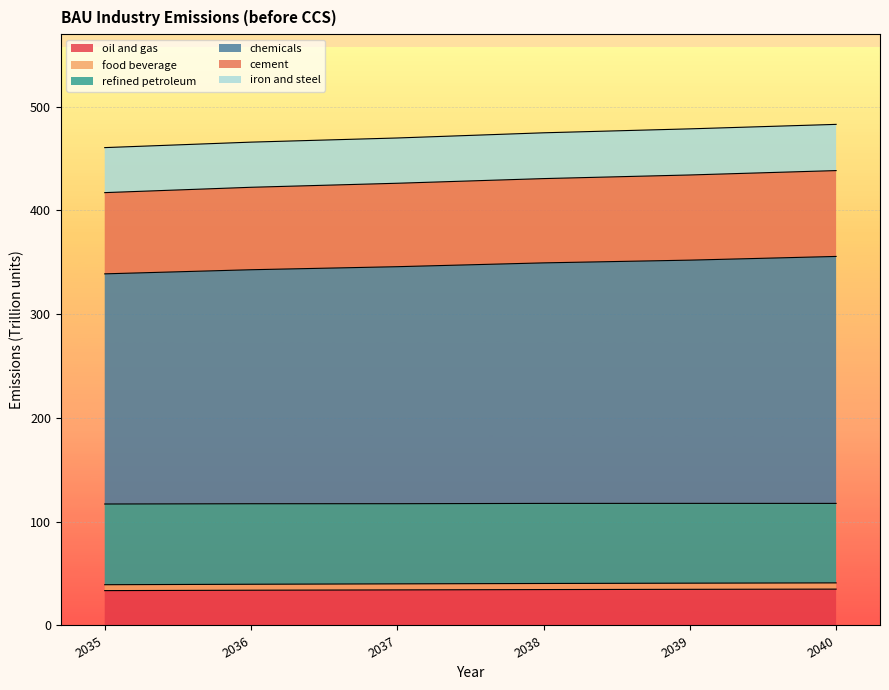

Which label corresponds to the largest value in the chart?

2040